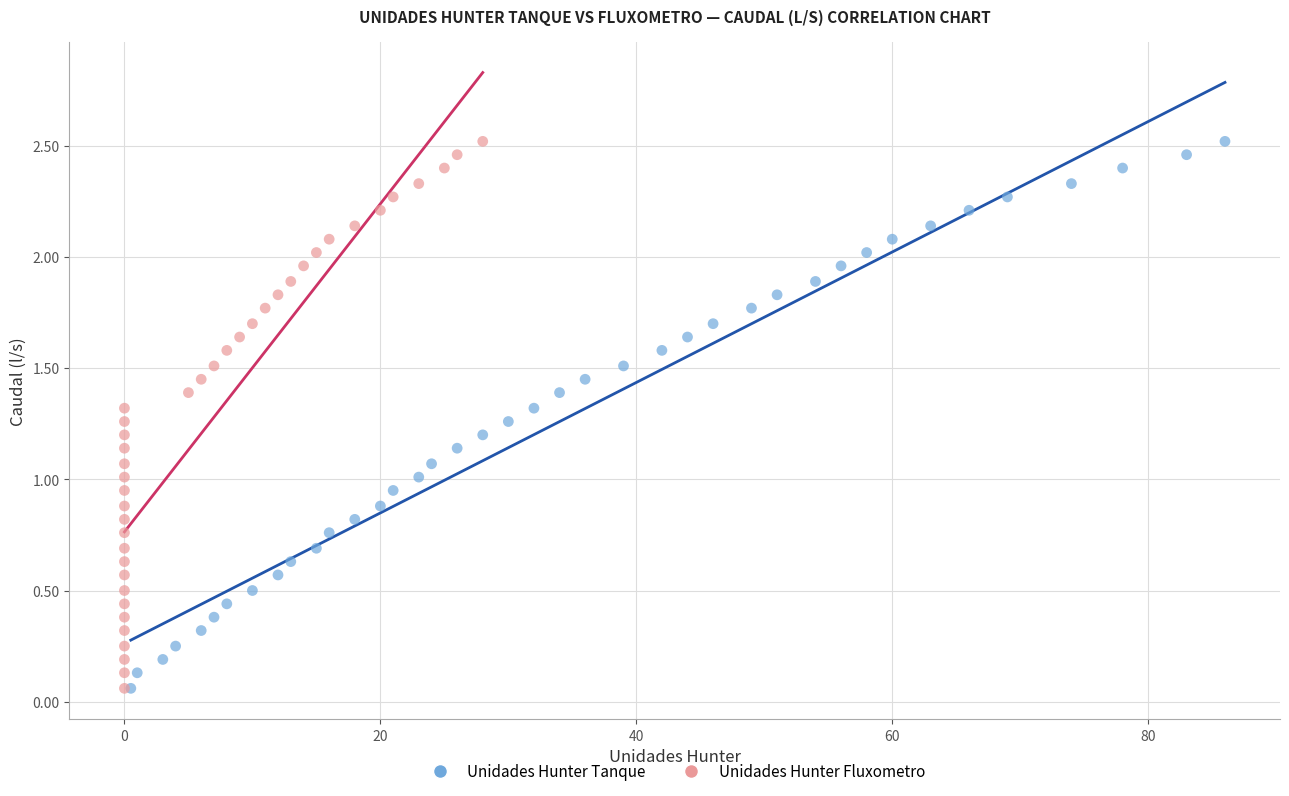

What are all the series names shown in the legend?

Unidades Hunter Tanque, Unidades Hunter Fluxometro